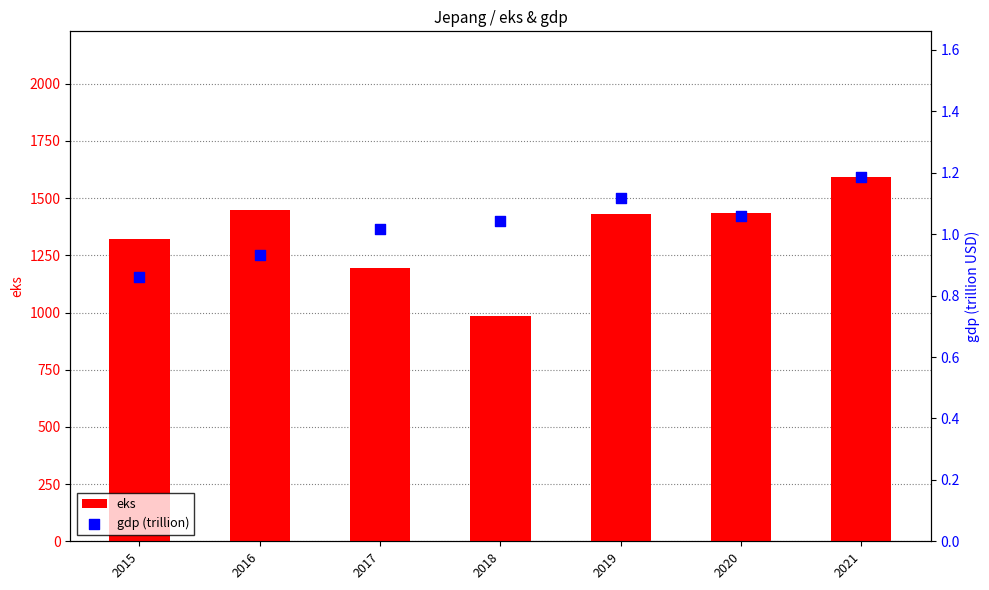

What is the total value across all series at 2018?

987.1